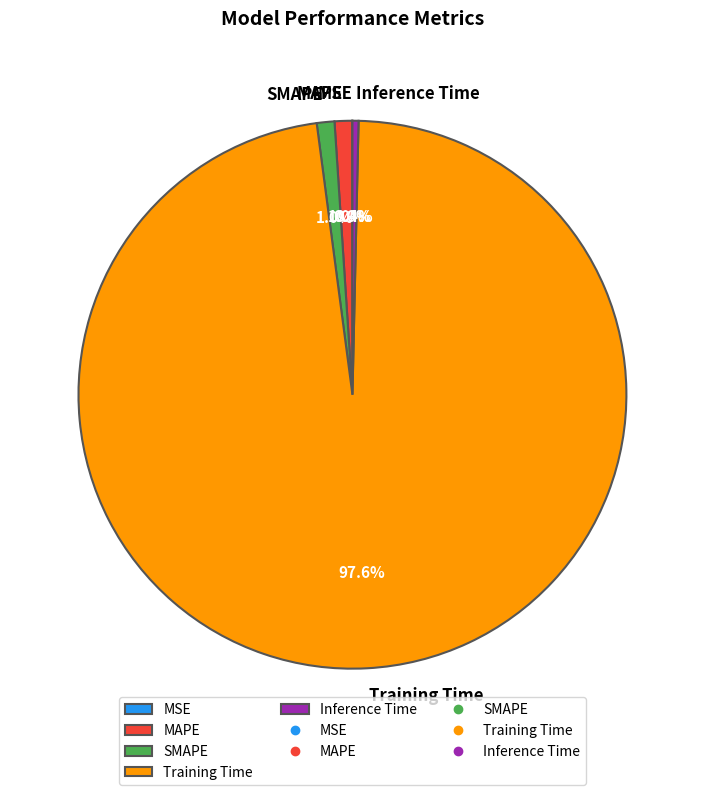

Which category has the biggest portion of the pie?

Training Time